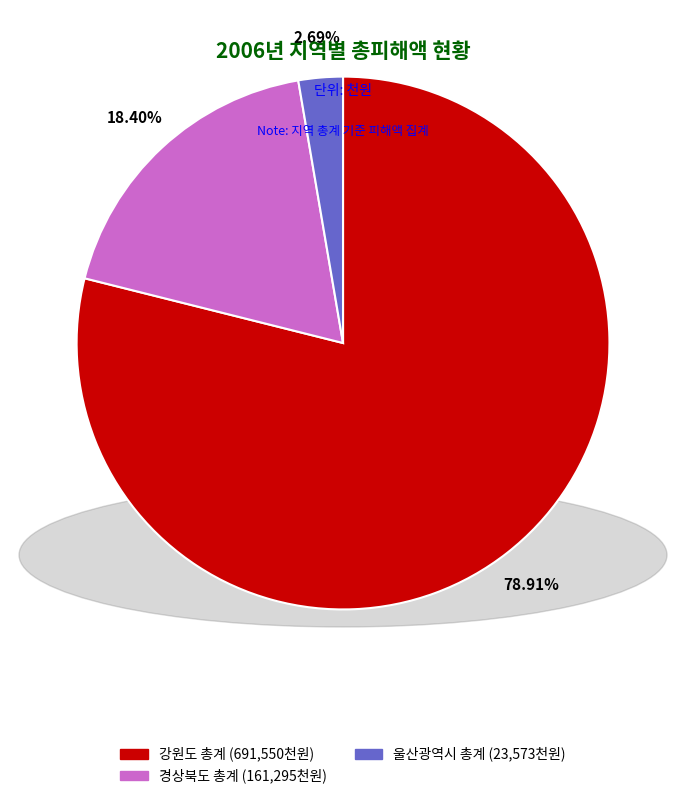

True or false: 울산광역시 총계 accounts for 3% of the total.

True